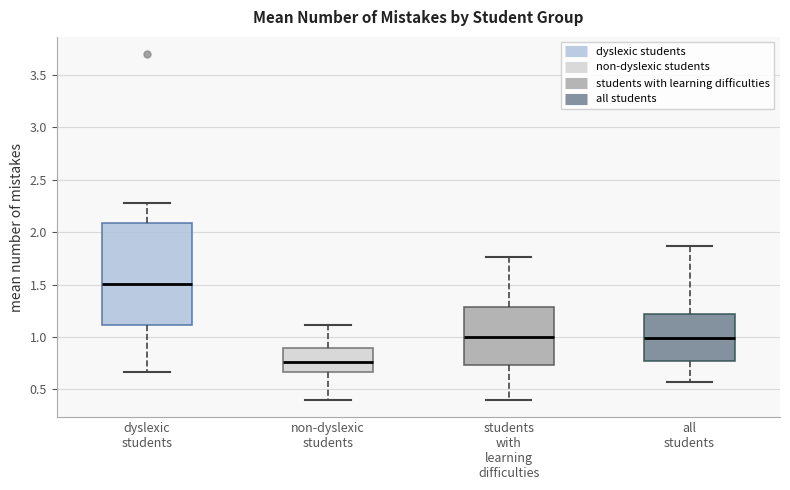

Where is the upper edge of the box for non-dyslexic students on the y-axis? The values are not printed on the chart, so give them approximately, as read against the axis.

0.90